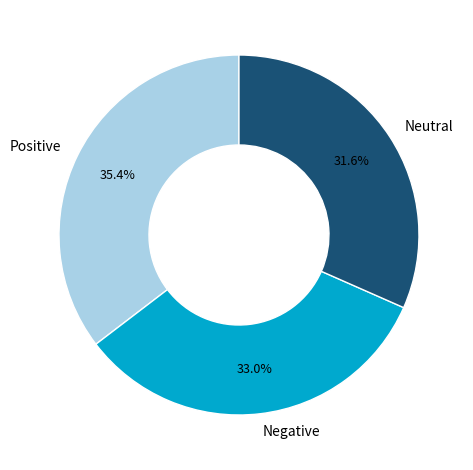

Is there any slice that represents more than half of the pie?

No